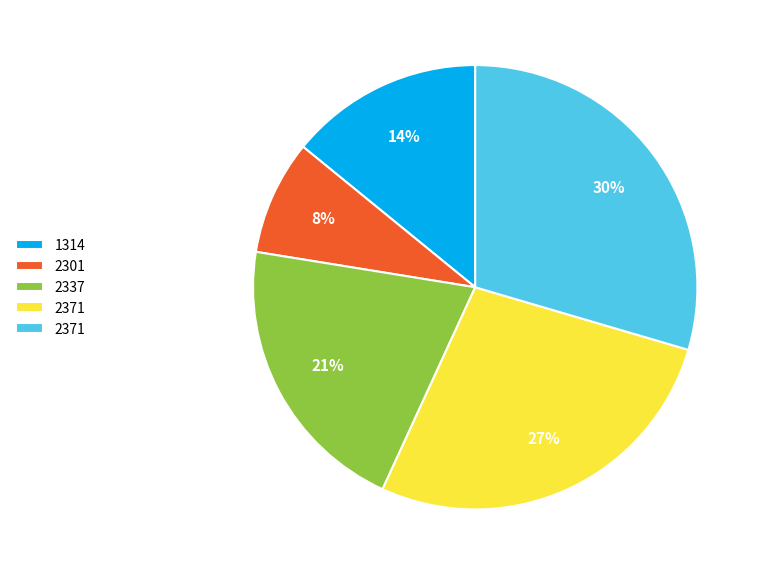

Is there a majority slice in this chart?

No